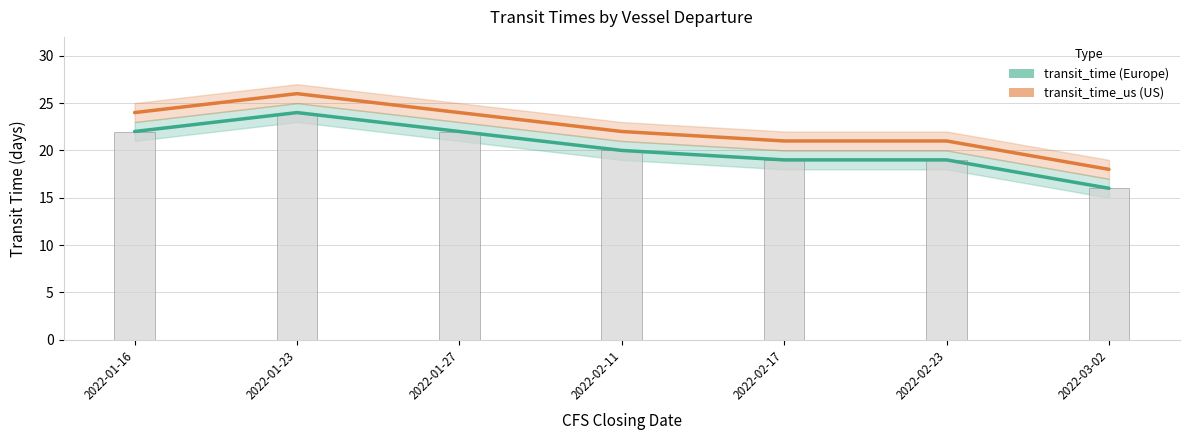

What is the difference between the second highest and minimum values in the transit_time series?

6